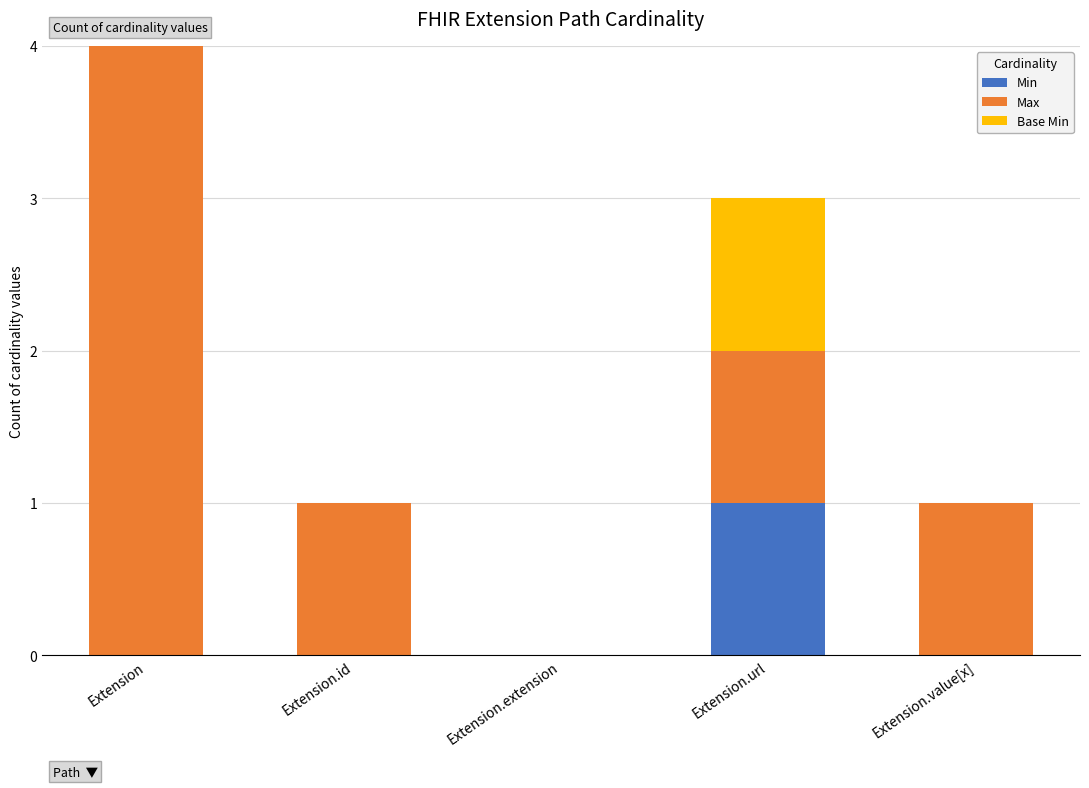

What is the difference between the maximum and second lowest values in the Max series?

998